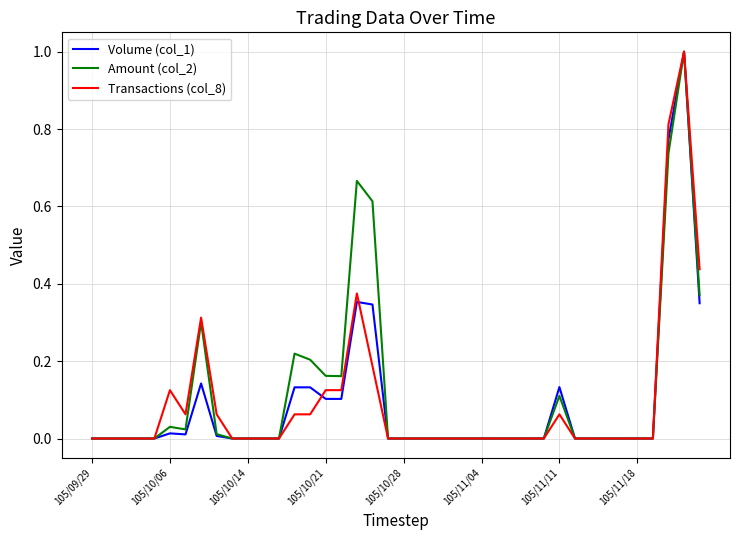

What are all the series names shown in the legend?

Volume (col_1), Amount (col_2), Transactions (col_8)